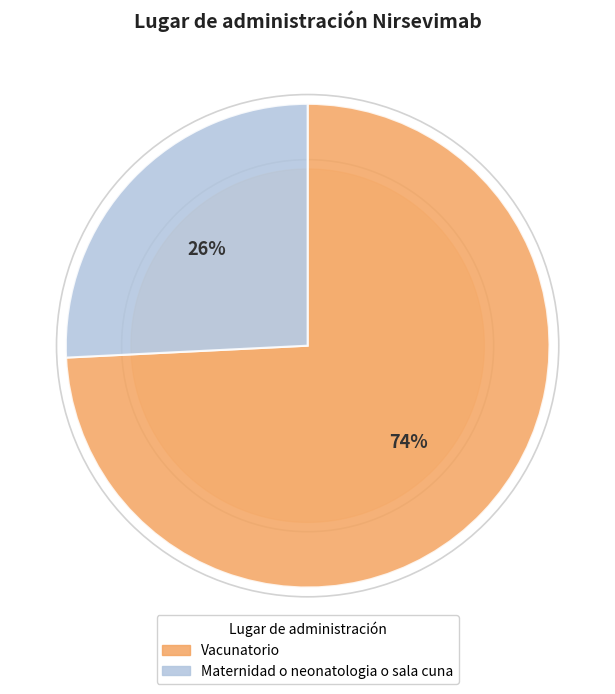

Is it true that Maternidad o neonatologia o sala cuna is 35% of the pie?

False